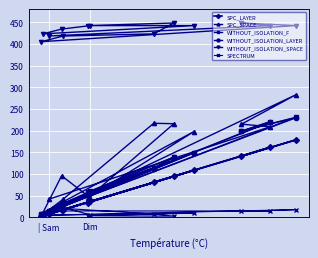

Which series has the largest range (max minus min)?

SPC_SPACE